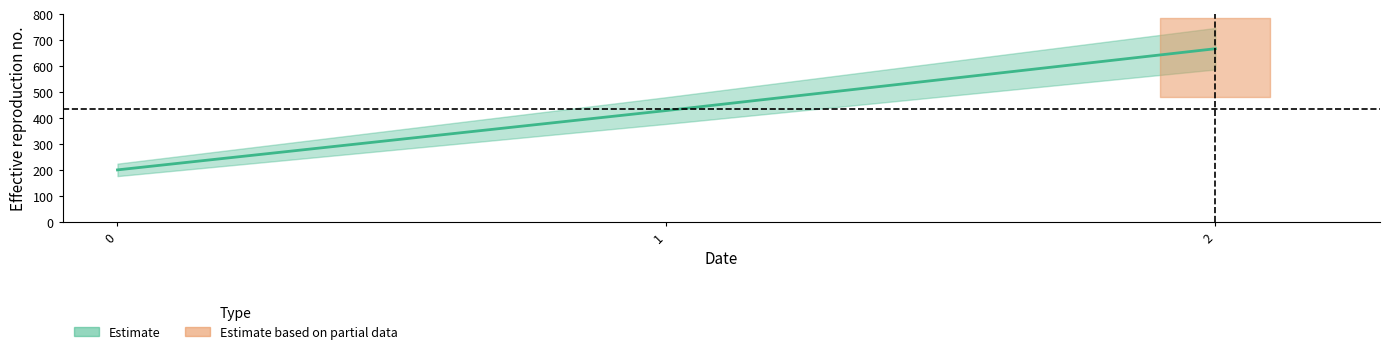

How many values exceed 428?

2